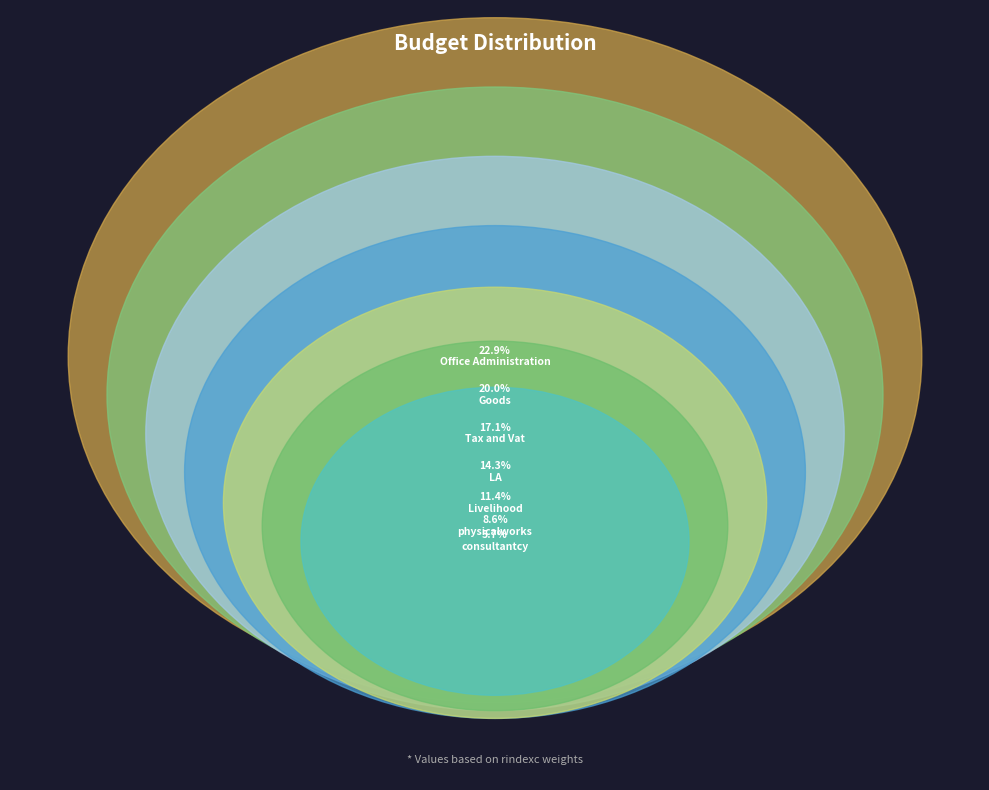

To the nearest percent, what is the combined percentage of Tax and Vat and Goods?

37%